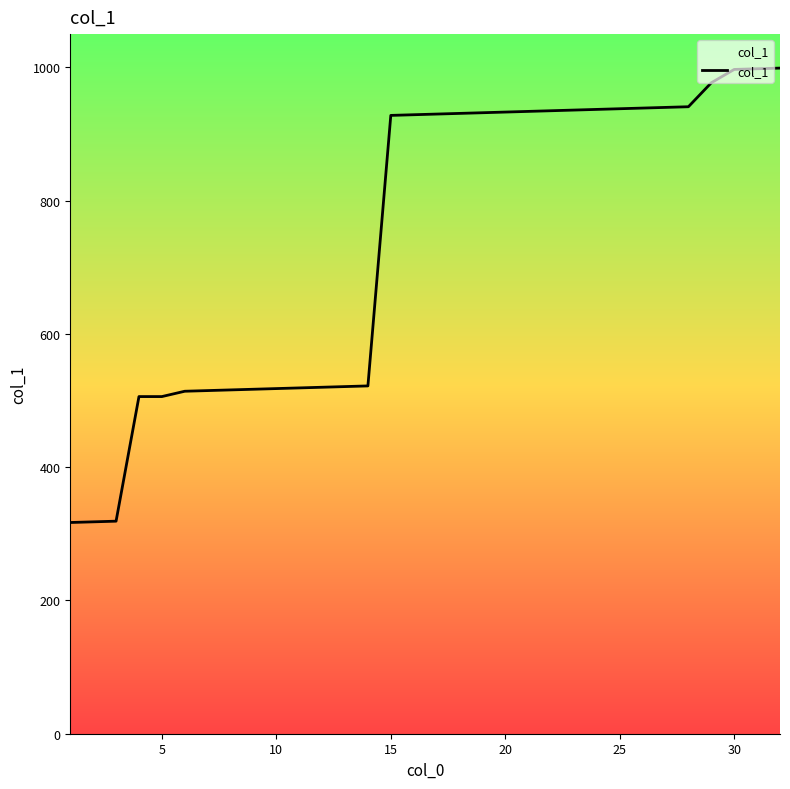

What is the difference between the values at 10 and 22?

617